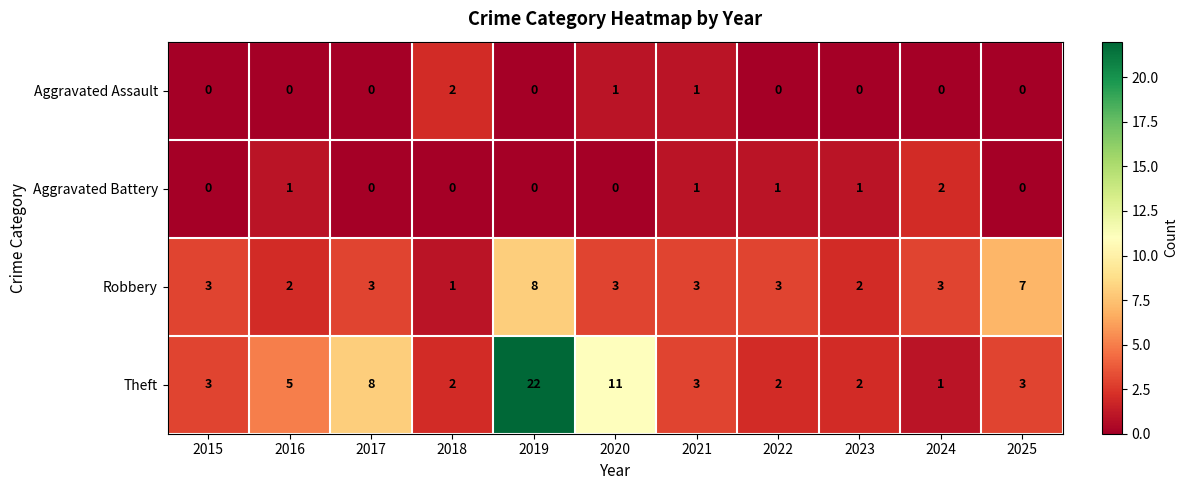

Which series has the widest spread of values?

Theft